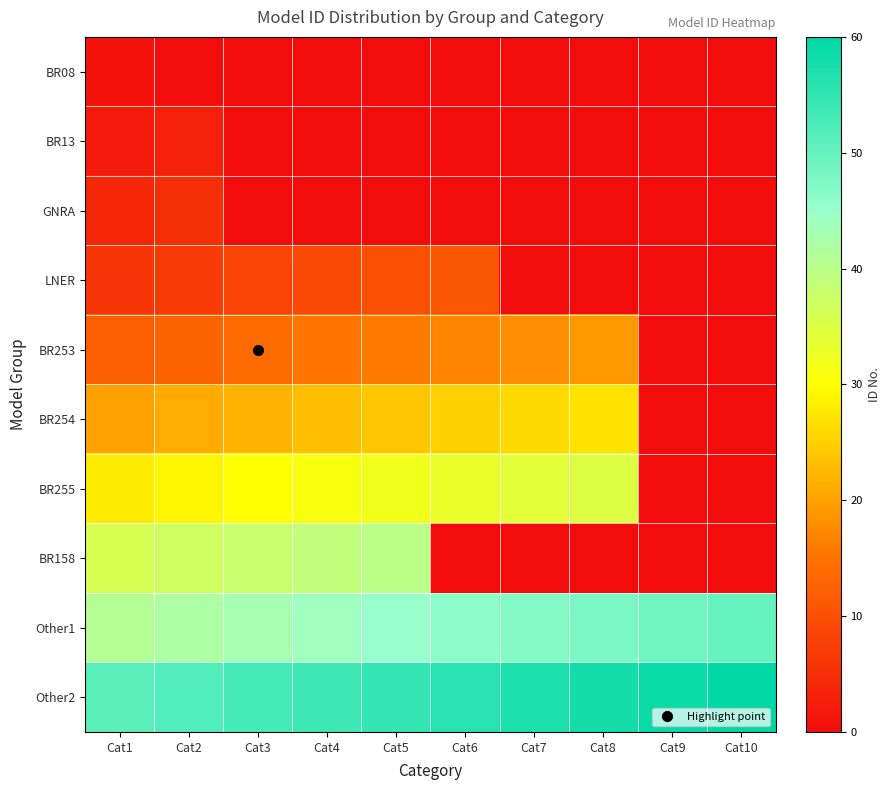

Which series has the widest spread of values?

BR158